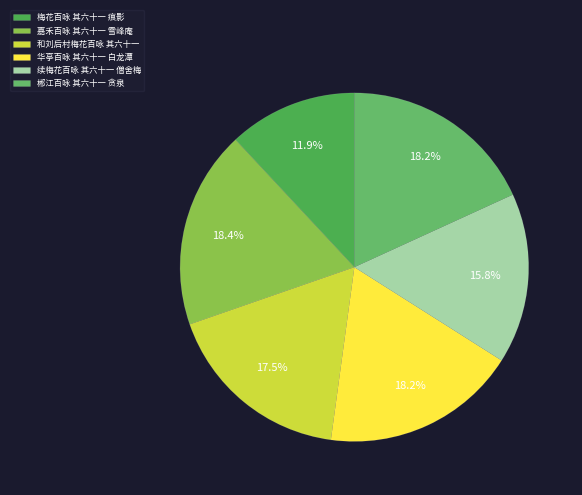

What is the largest slice in the pie chart?

嘉禾百咏 其六十一 雪峰庵